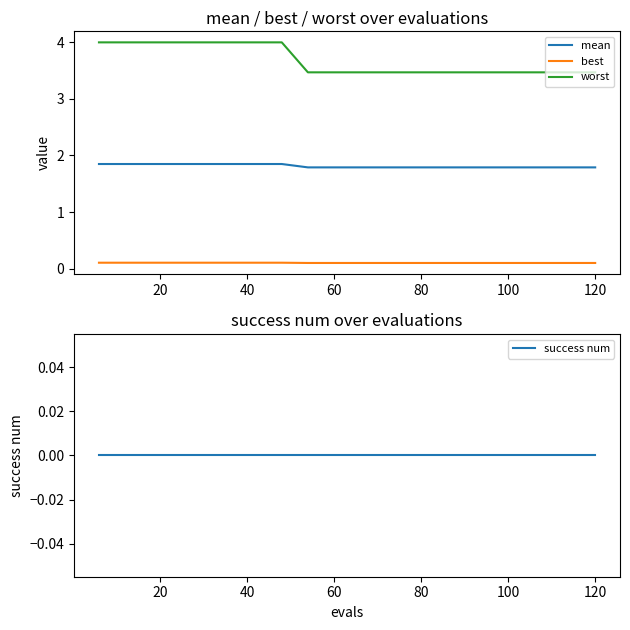

What is the average value of the mean series?

1.8